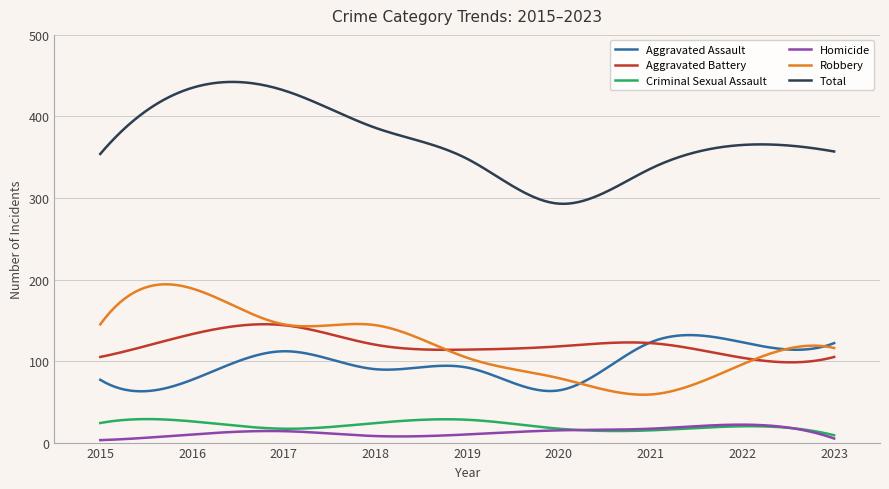

Which series has the largest total across all categories?

Total